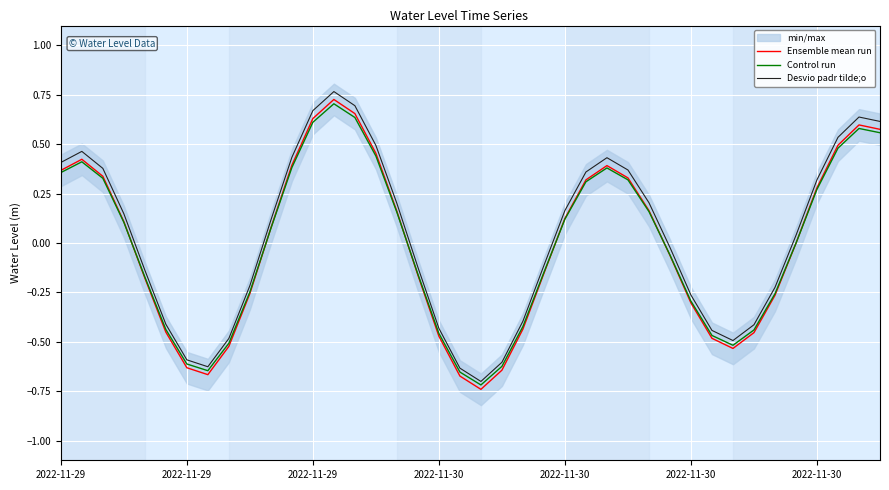

How many interior local valleys does the Desvio padr tilde;o series have?

3